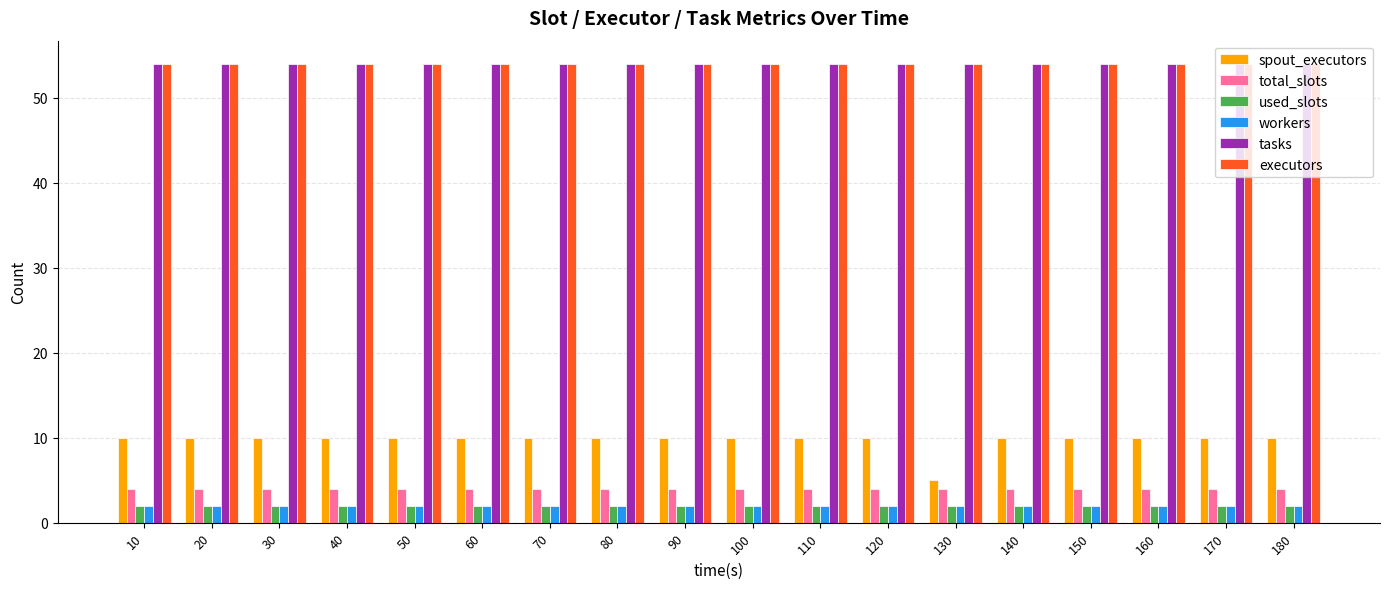

What is the spread (max minus min) of values at 60?

52